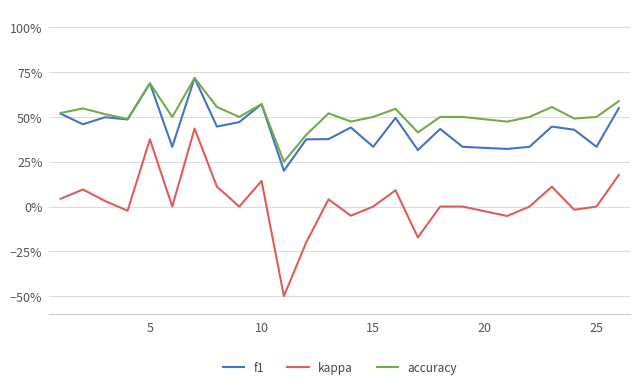

What are all the series names shown in the legend?

f1, kappa, accuracy